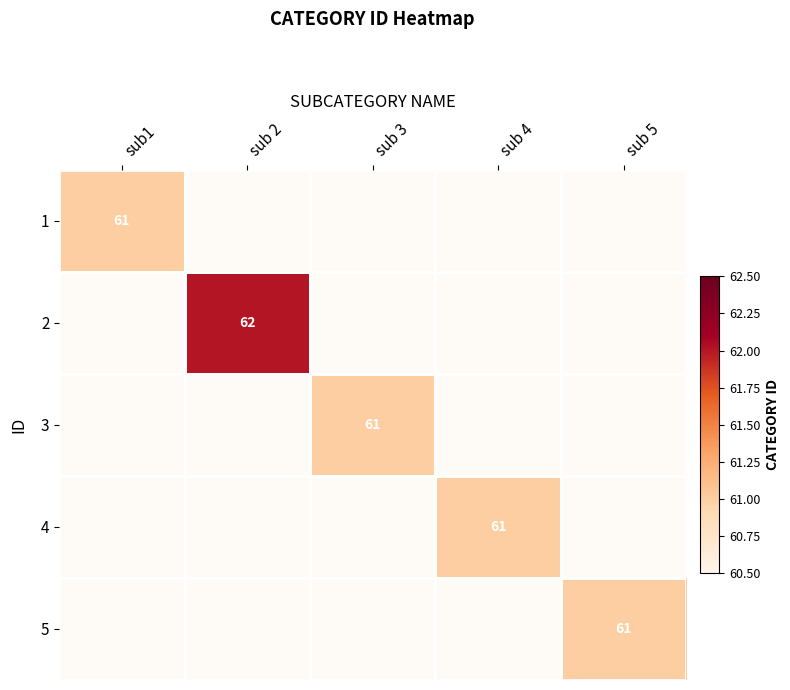

At how many categories does at least one series exceed 61?

1